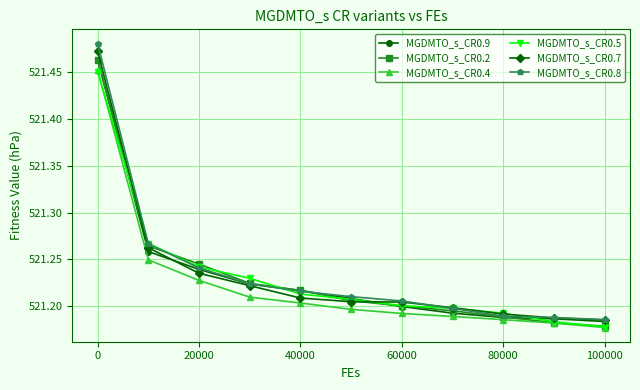

Which series has the largest range (max minus min)?

MGDMTO_s_CR0.8